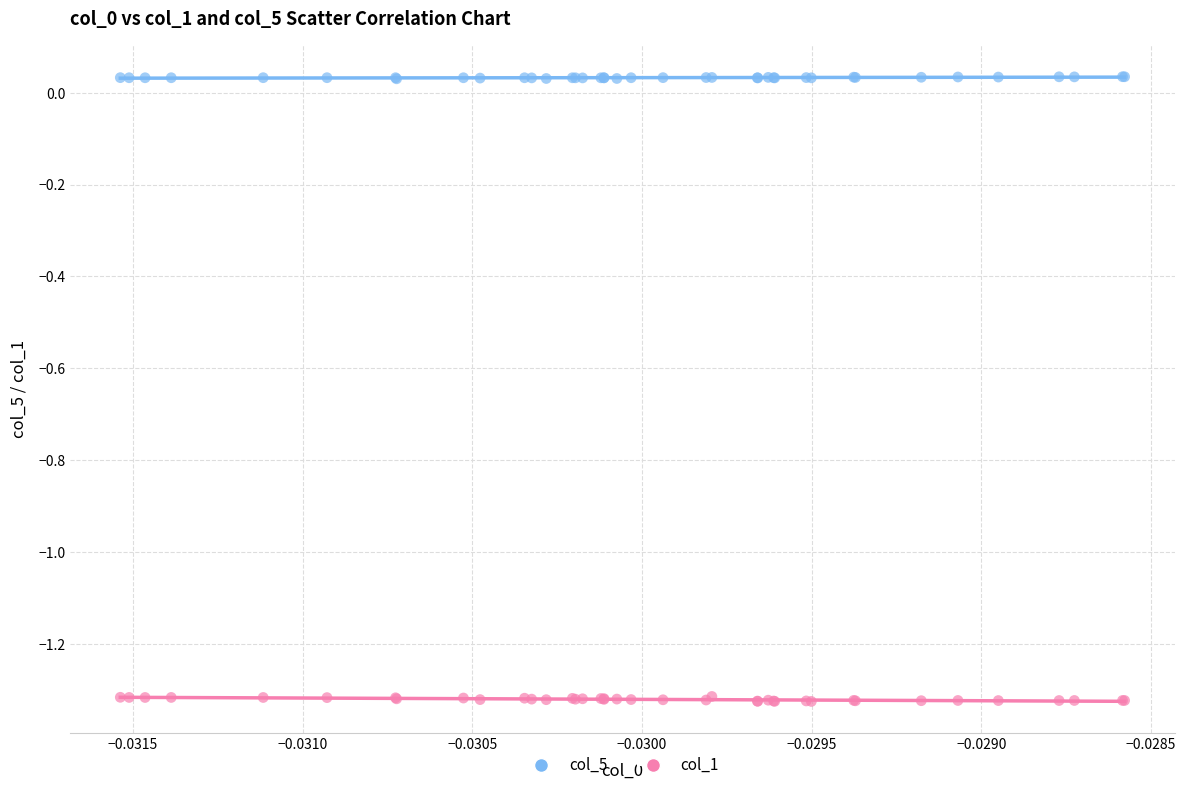

Which series contains the lowest Y value?

col_1